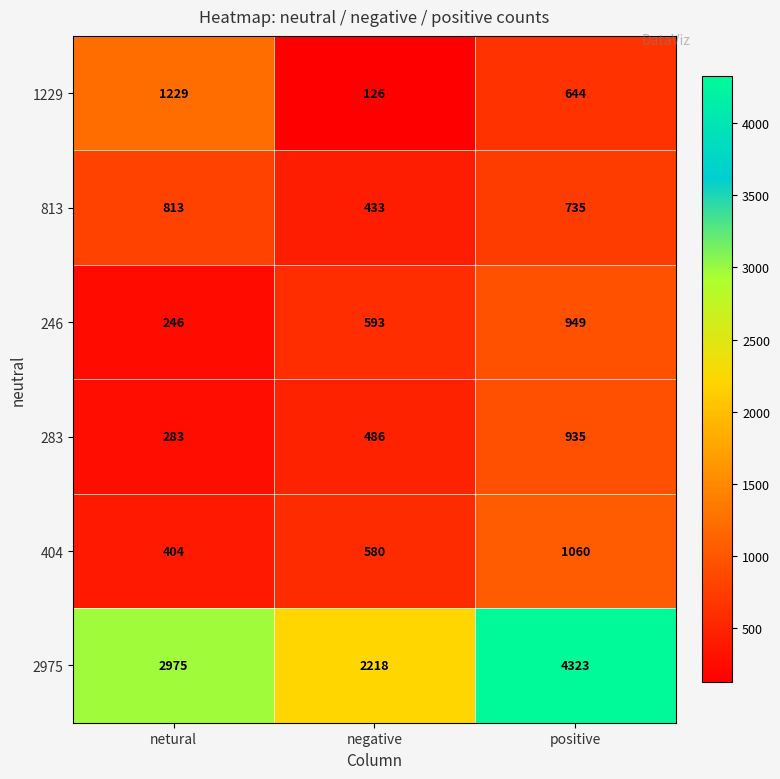

Count the number of data series in this chart.

6